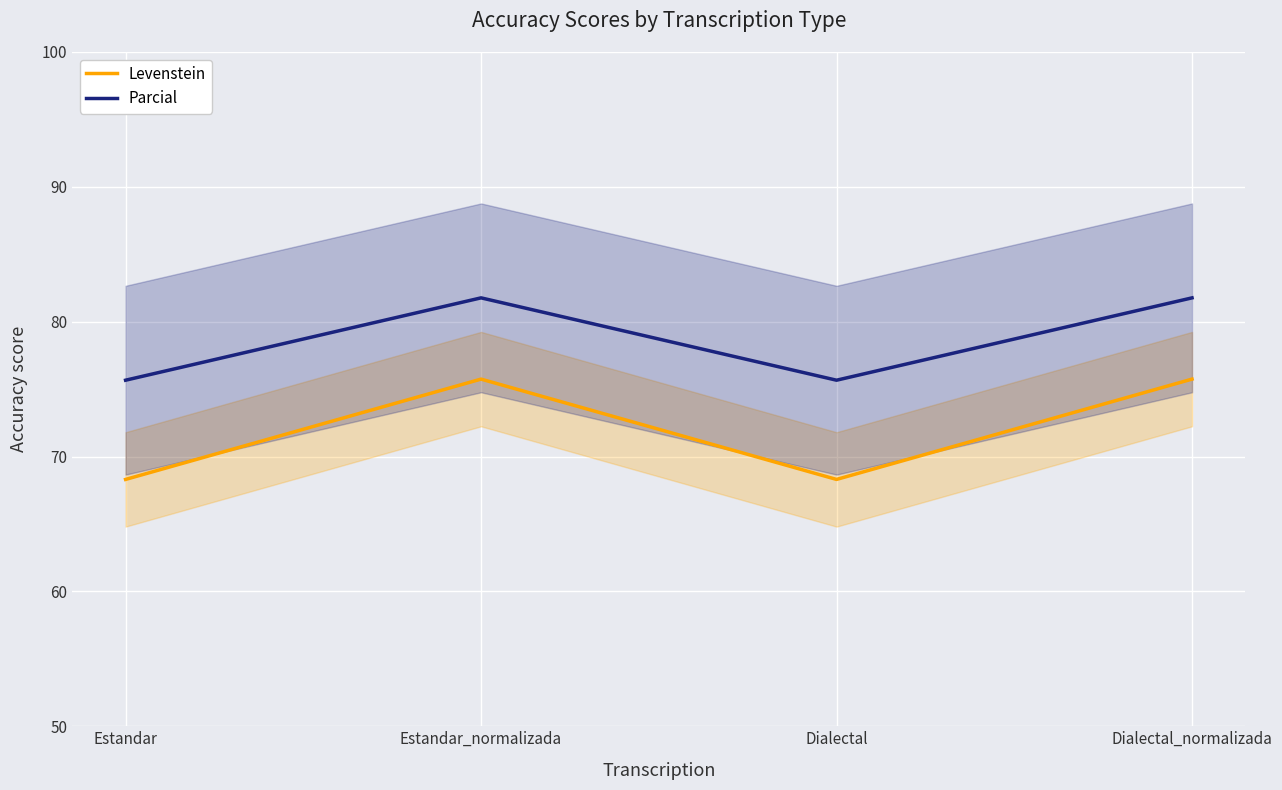

Is this an area chart (filled region under the line)?

No